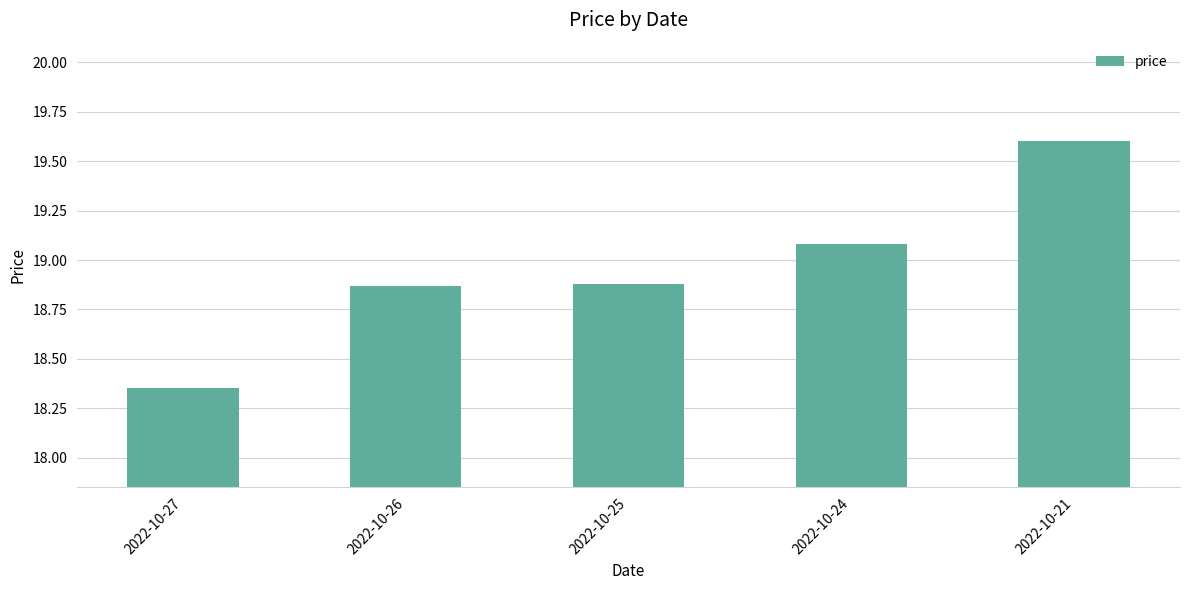

What is the ratio of the value at 2022-10-21 to the value at 2022-10-27?

1.1